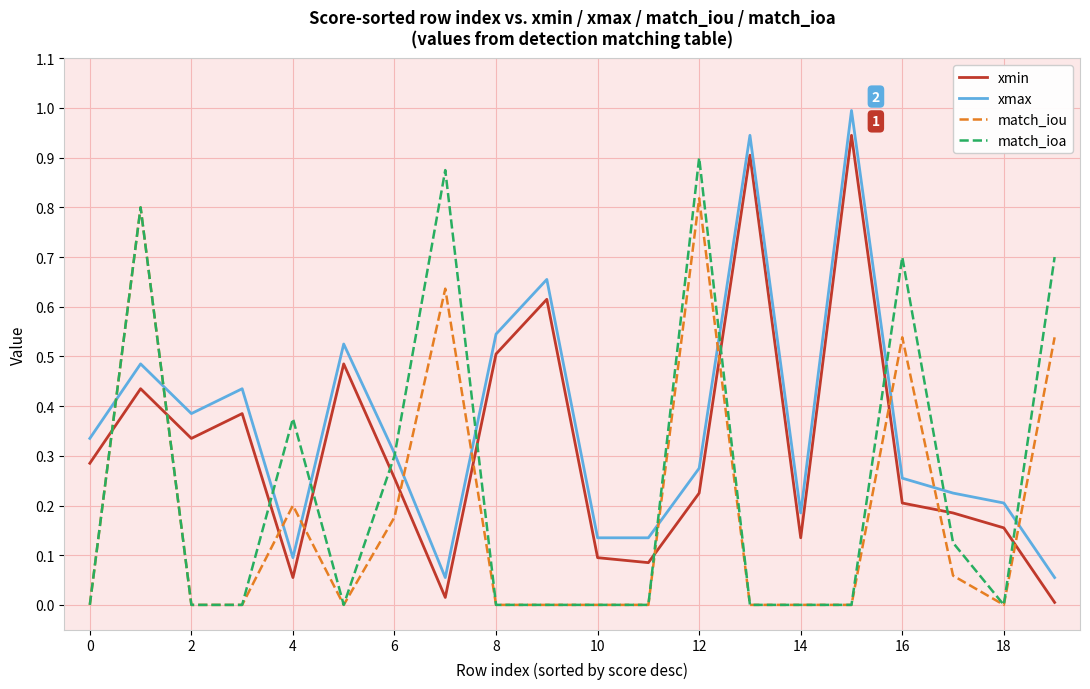

How many intersections are there between match_iou and xmax?

11